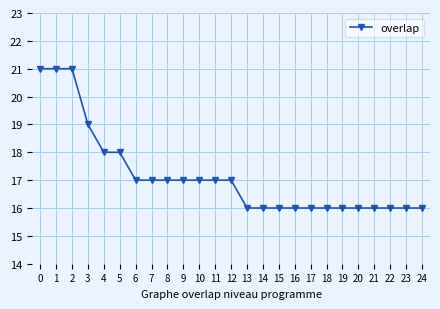

Read the value at 10.

17